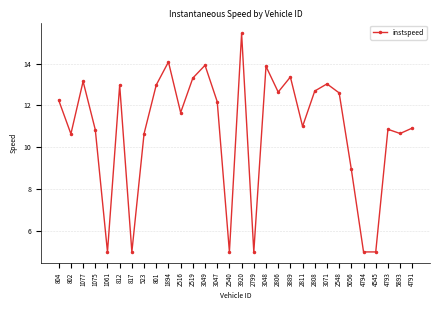

What is the sum of all values?

324.6